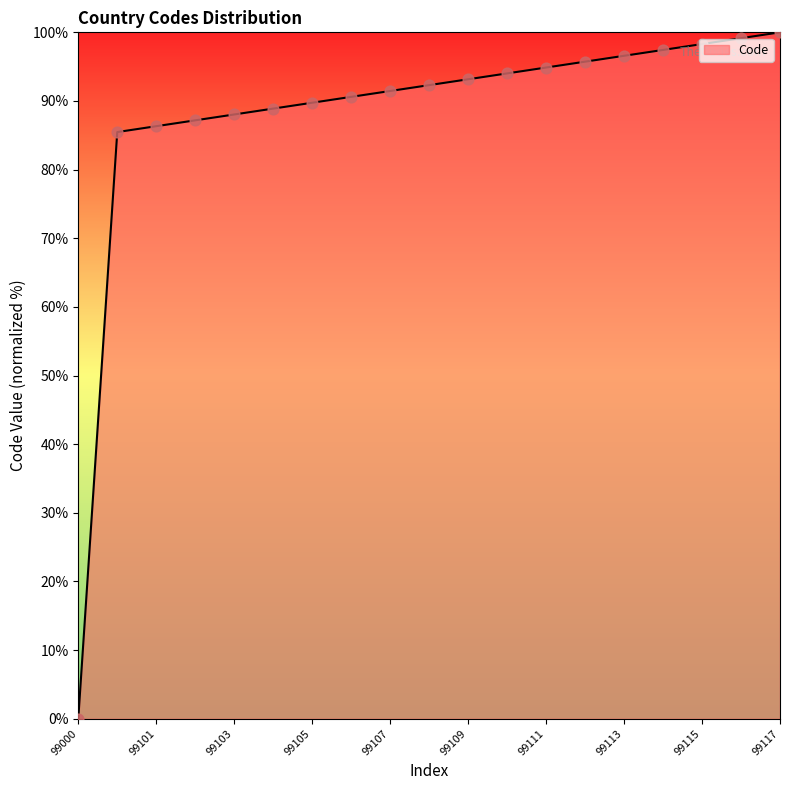

What is the greatest value displayed?

100.0